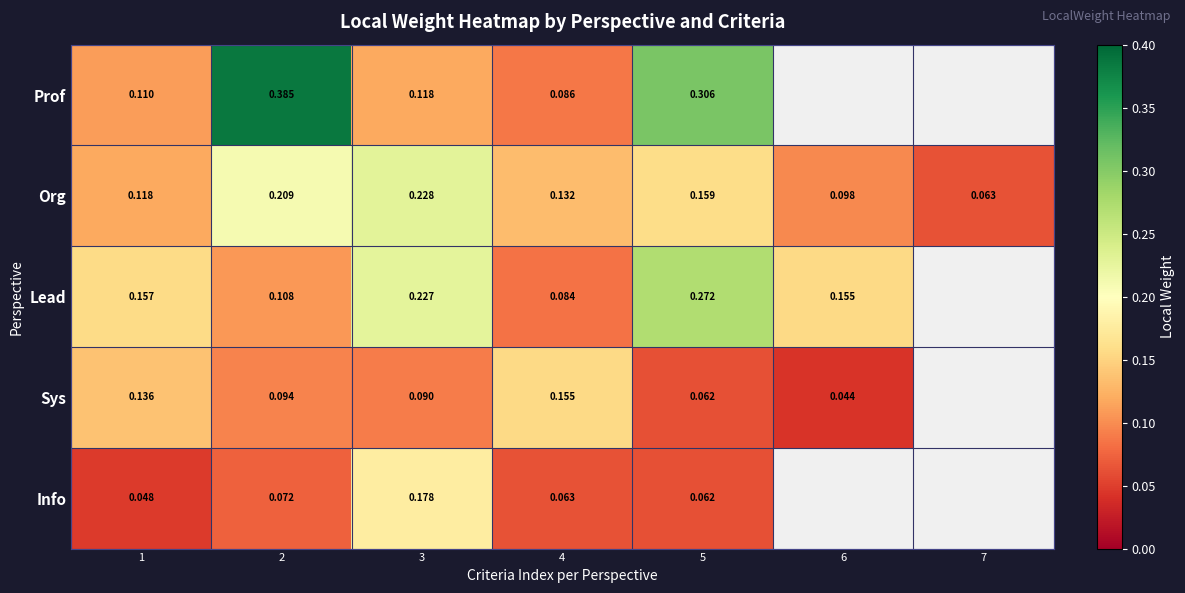

How many data points in Sys are above 0?

6